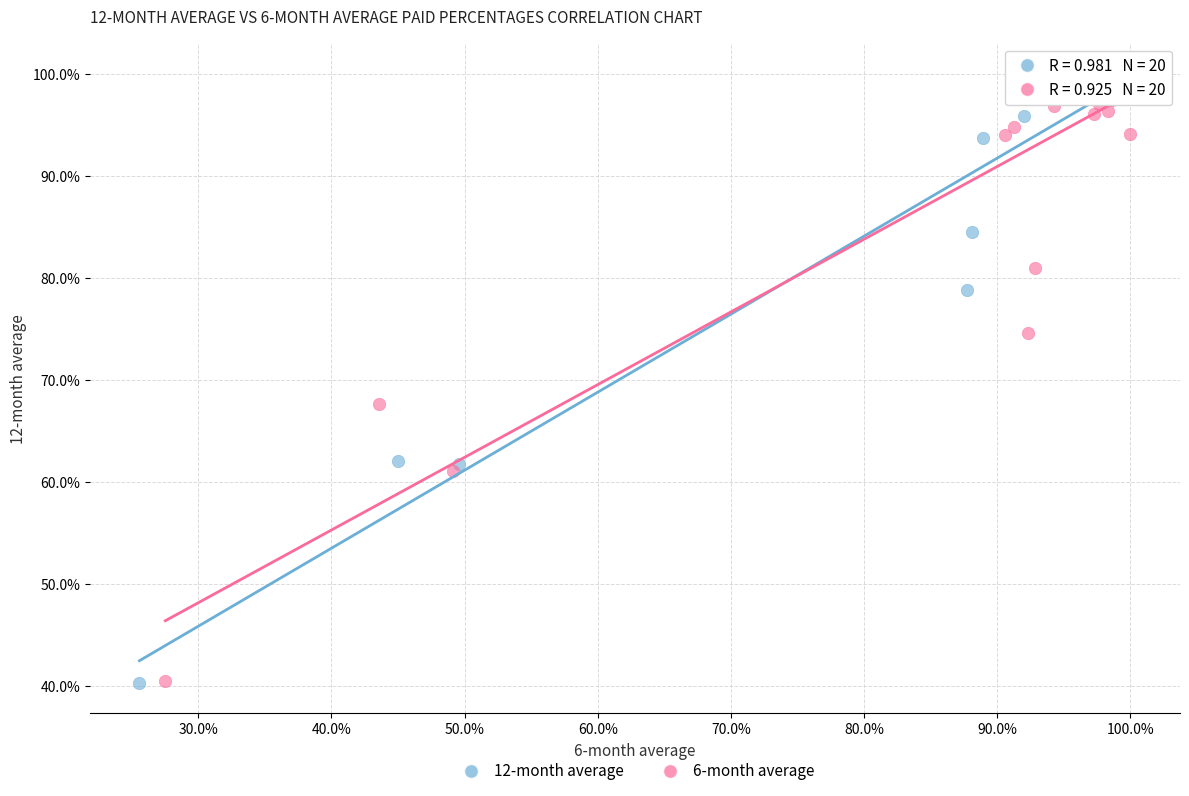

Which series has the largest Y range (max minus min)?

12-month average